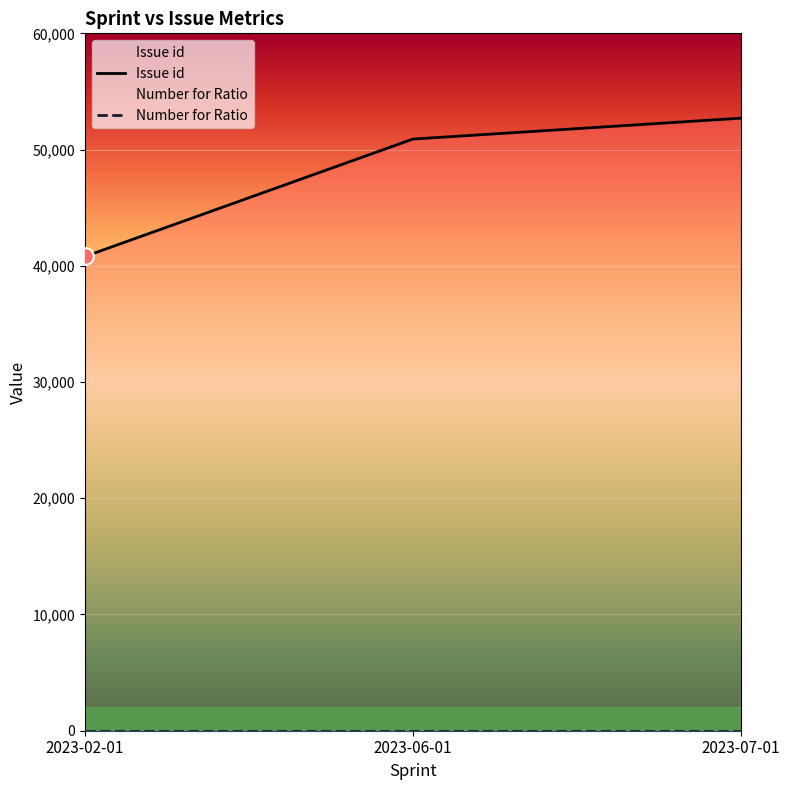

At which category is the sum across all series the highest?

2023-07-01